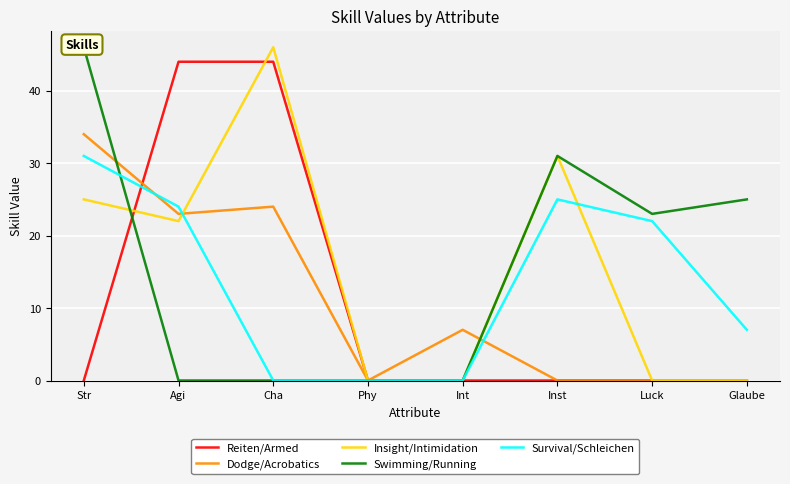

What is the label of the 5th point from the right?

Phy